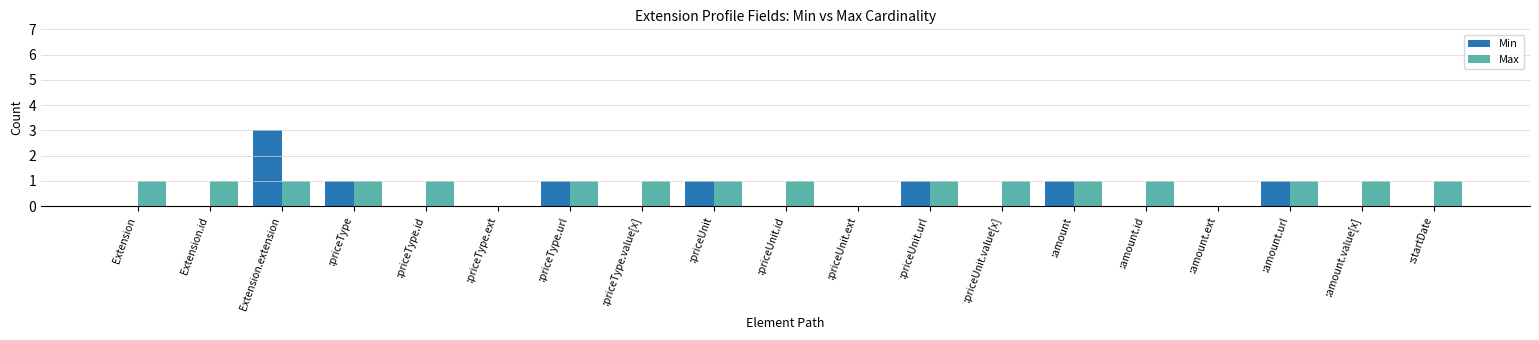

True or false: Min has a value of -2 at :priceType.id.

False